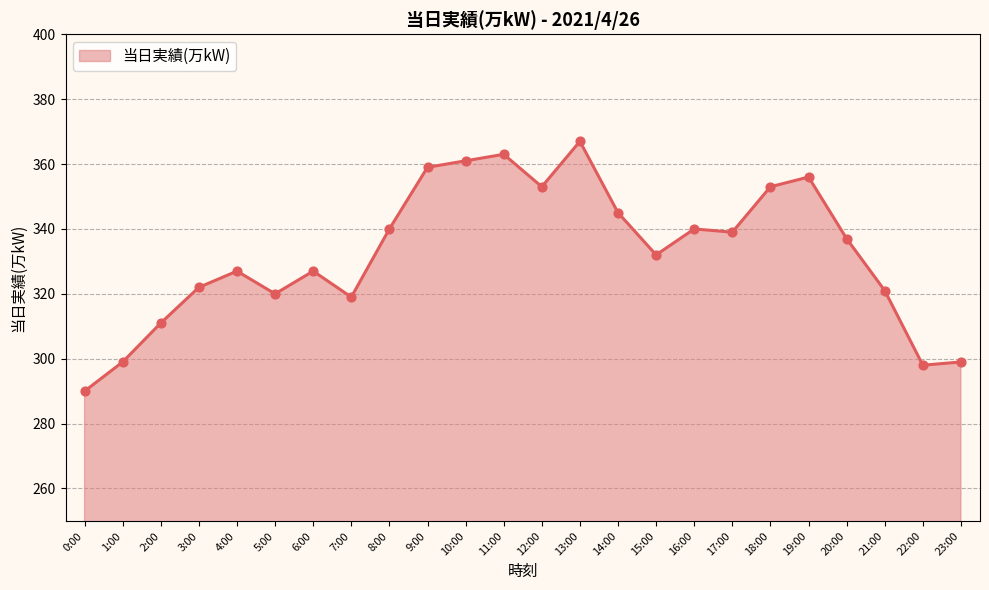

What is the change in value from 9:00 to 10:00?

+2